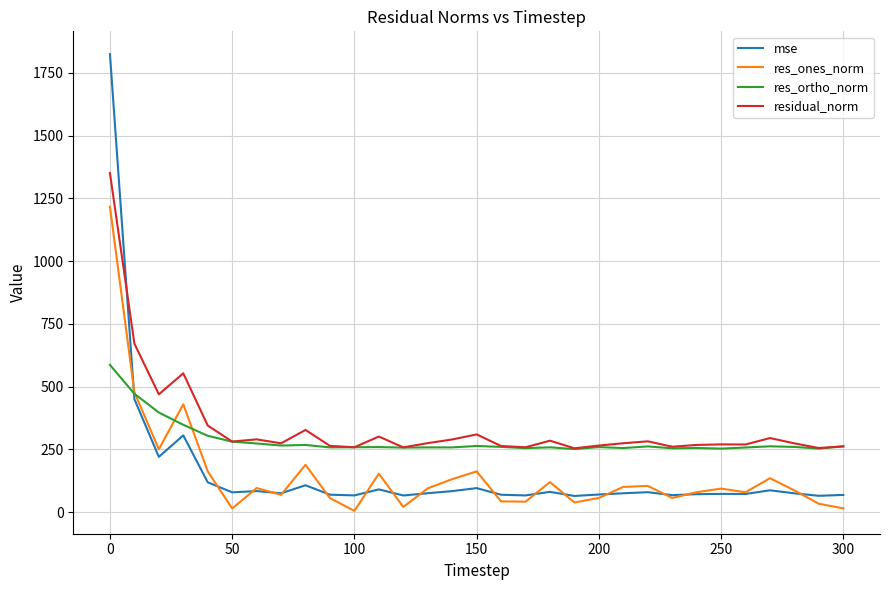

True or false: res_ones_norm and residual_norm intersect in this chart.

False